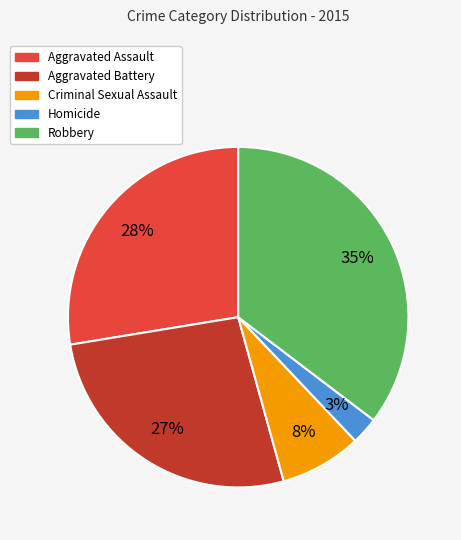

What is the smallest slice in the pie chart?

Homicide